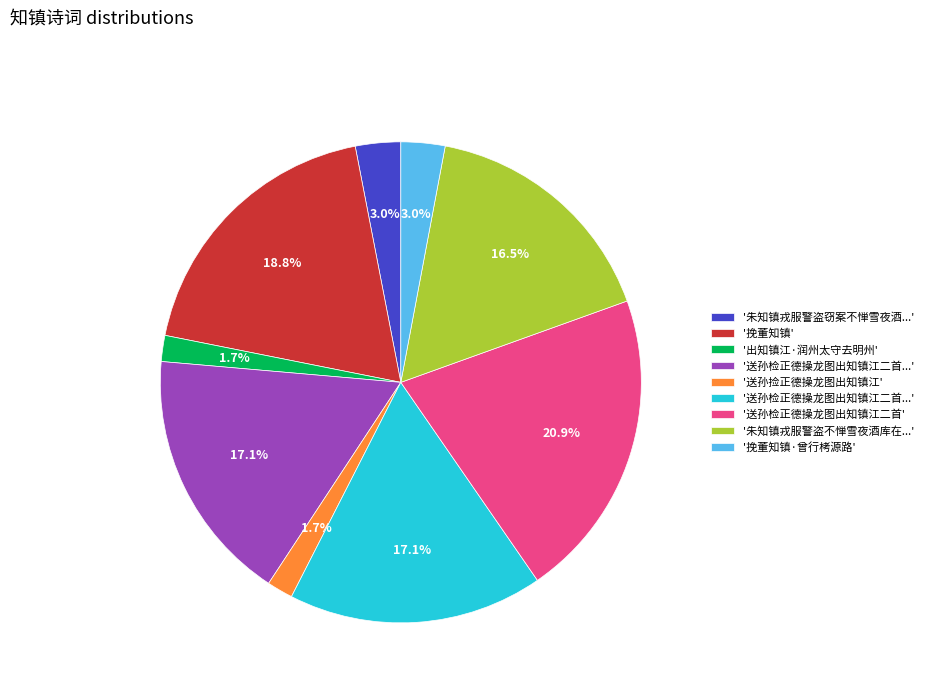

Count the number of slices in the pie.

9